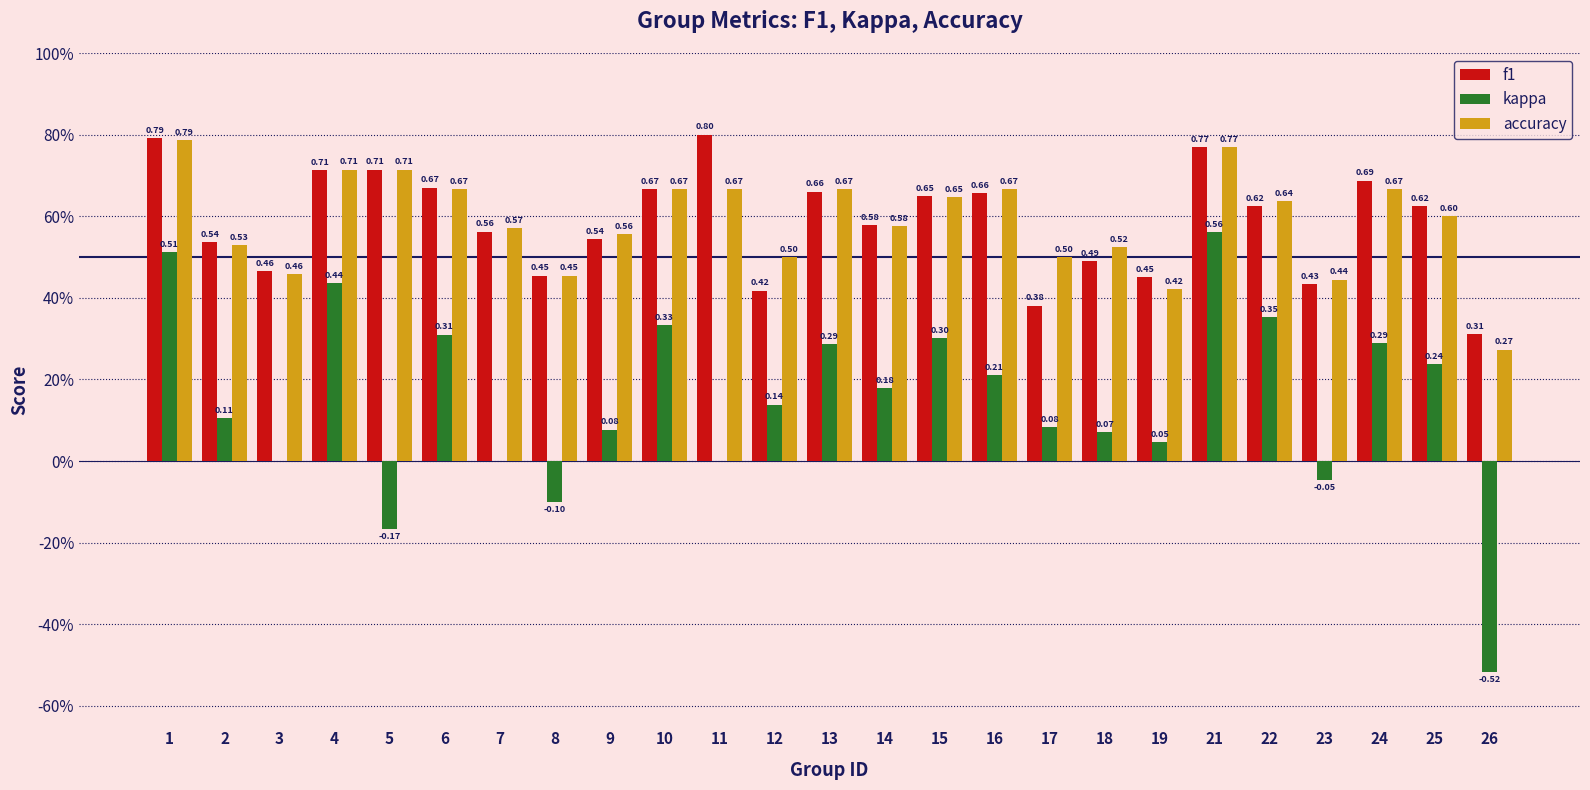

How many values in kappa are above zero?

18